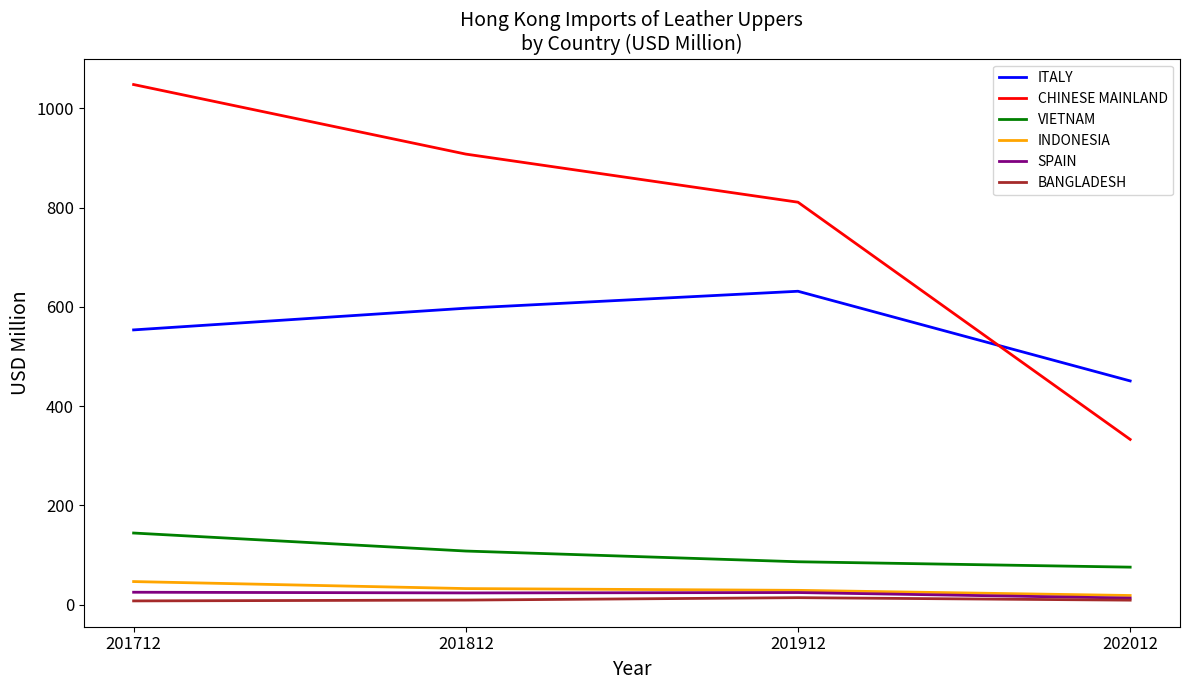

What is the spread (max minus min) of values at 201812?

898.6